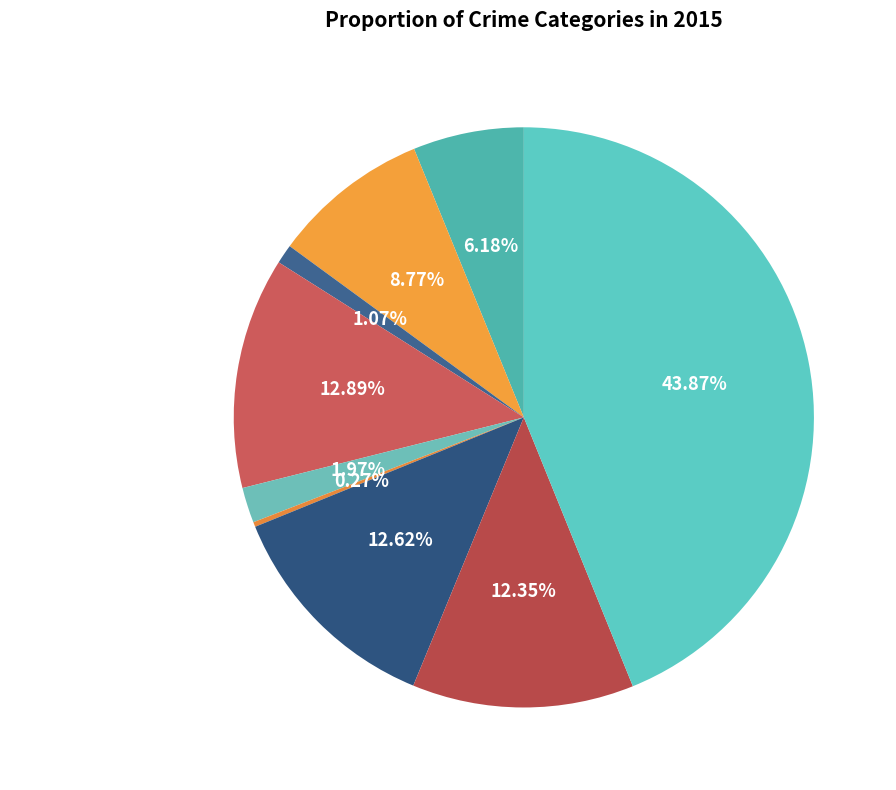

Does Robbery represent more than half of the total?

No